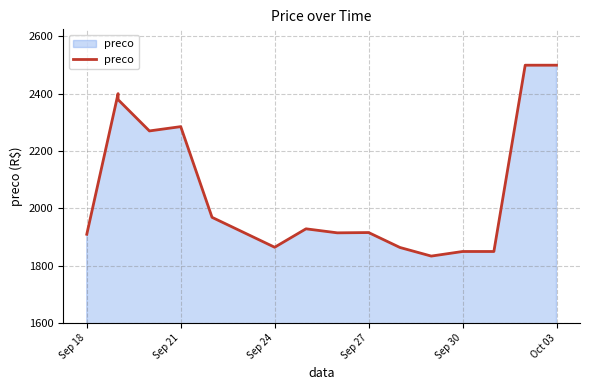

Between Sep 18 and Oct 03, which is larger?

Oct 03